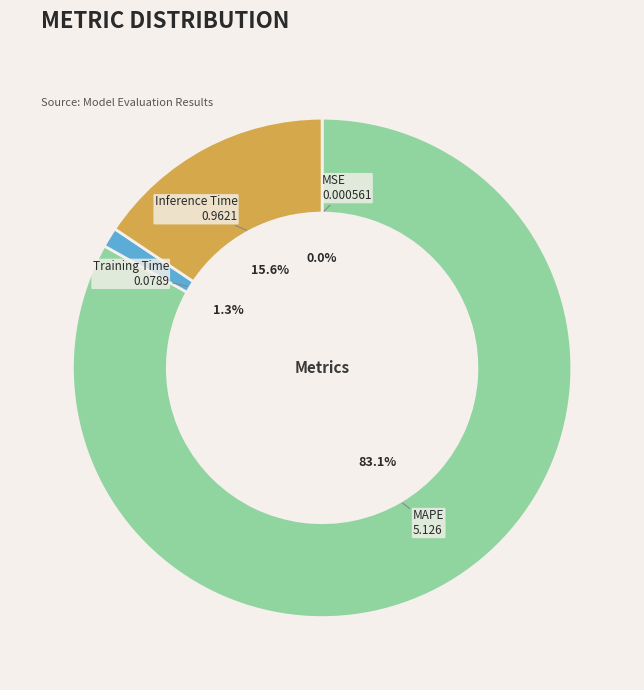

Which category accounts for the majority?

MAPE